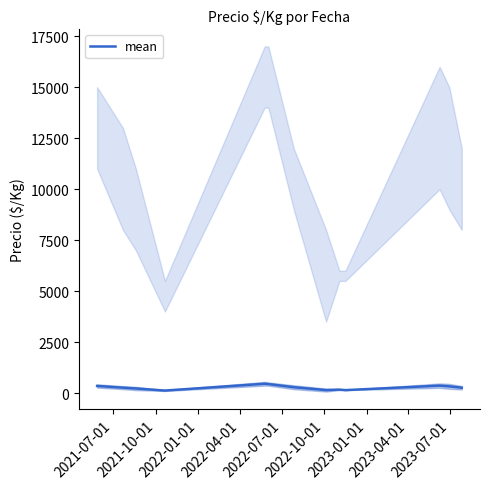

What is the minimum value shown in the chart?

122.3